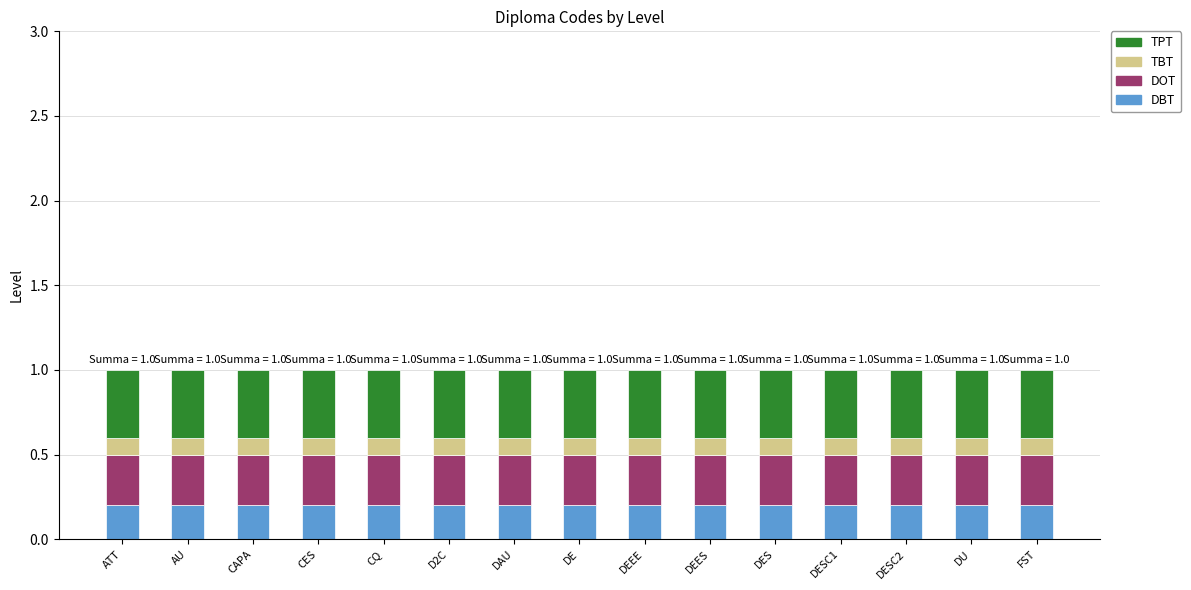

What is the total value across all series at DU?

1.0